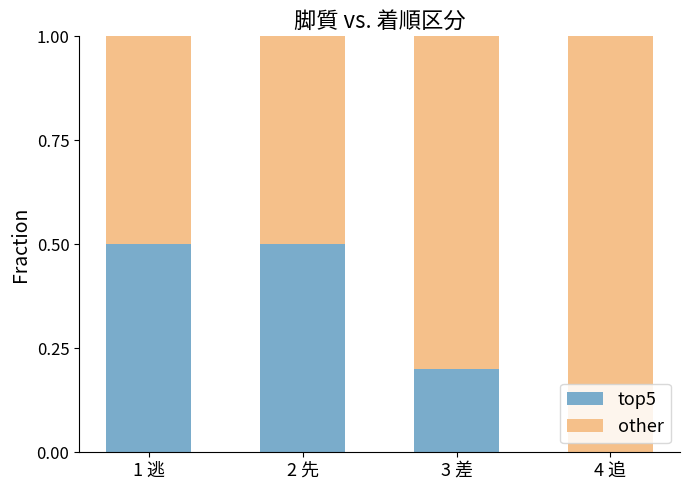

What is the highest value of the top5 series?

0.5